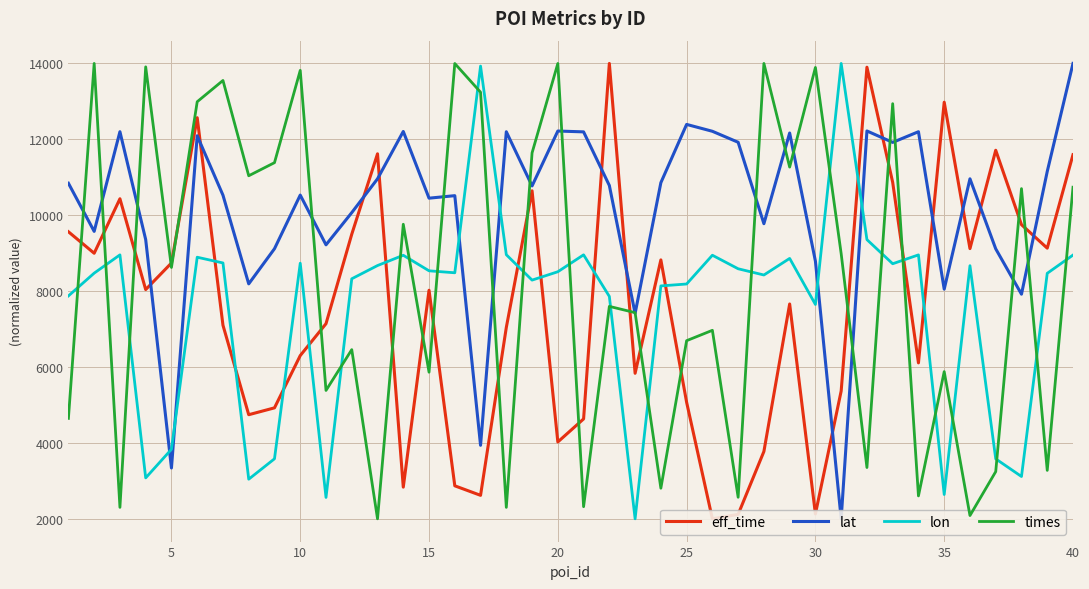

Which series ends up on top after the final intersection of eff_time and times?

eff_time